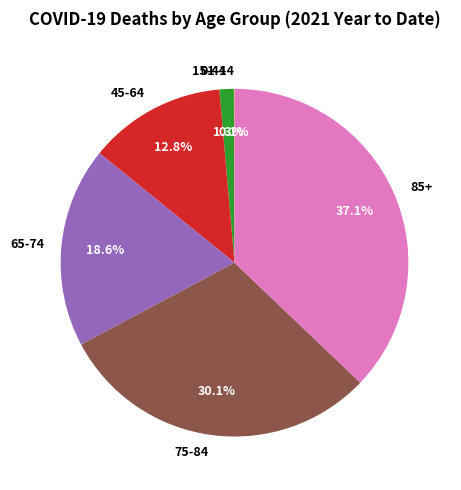

Which has a higher value, 85+ or 15-44?

85+